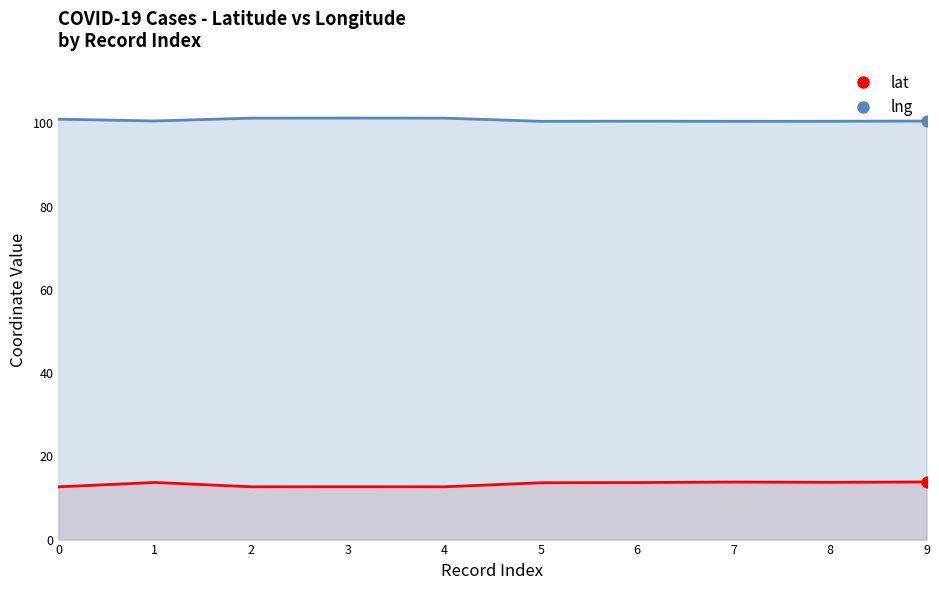

At how many categories does at least one series exceed 94?

10